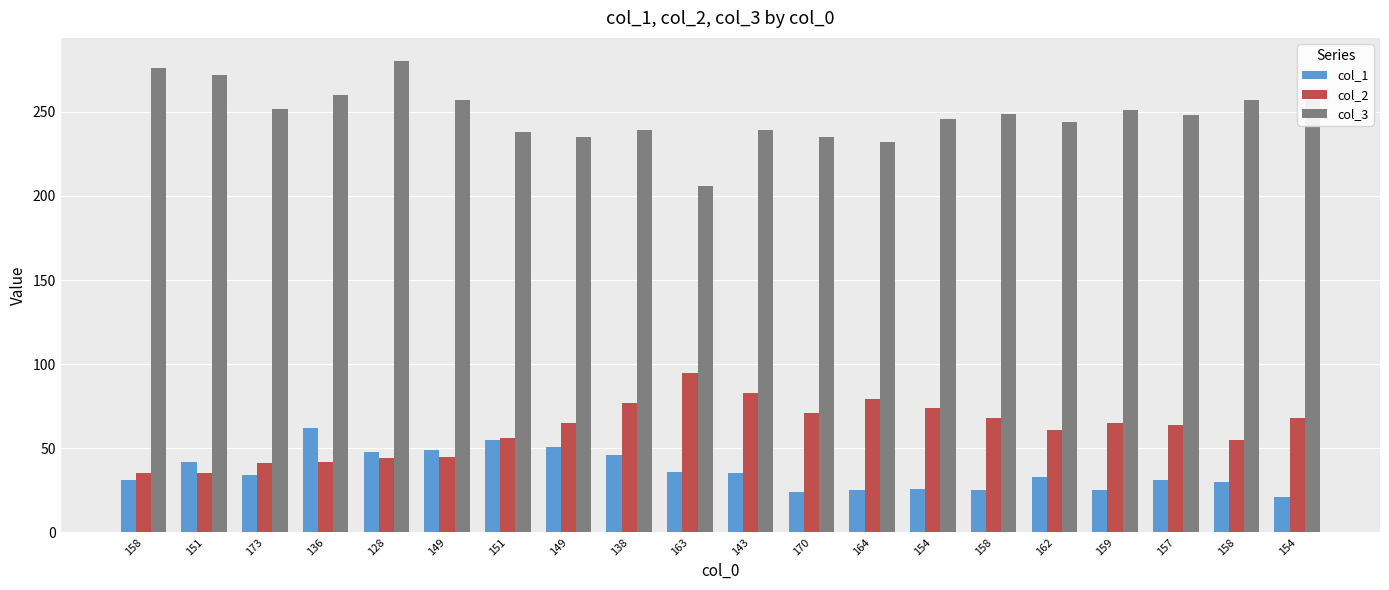

Rank the series at 157 from highest to lowest value.

col_3, col_2, col_1